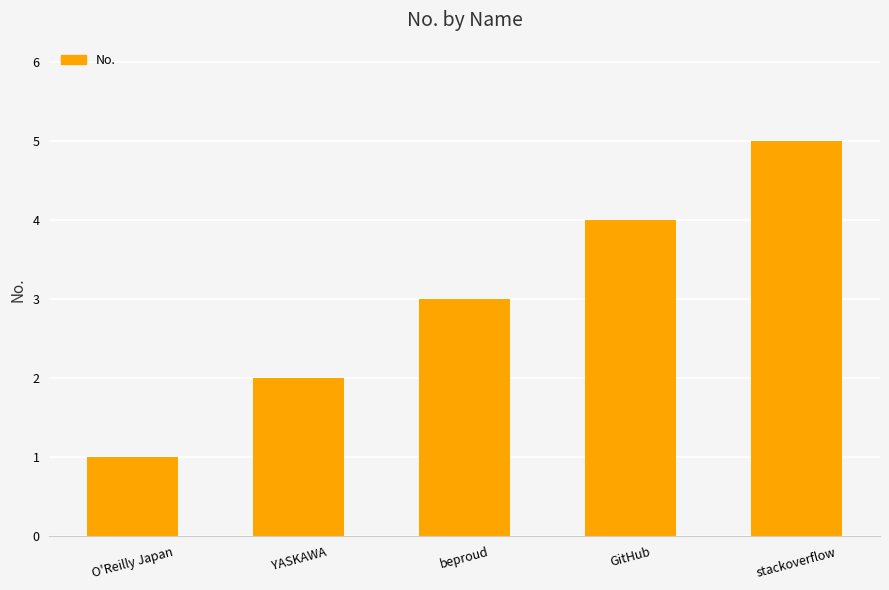

Which label corresponds to the smallest value in the chart?

O'Reilly Japan